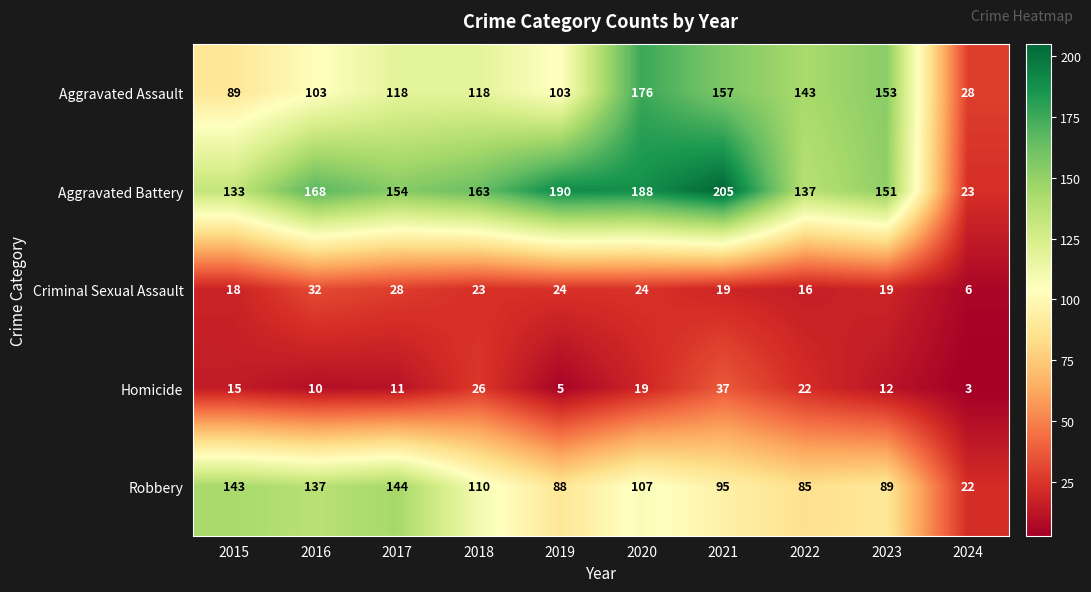

Which category has the highest value across all series?

2021